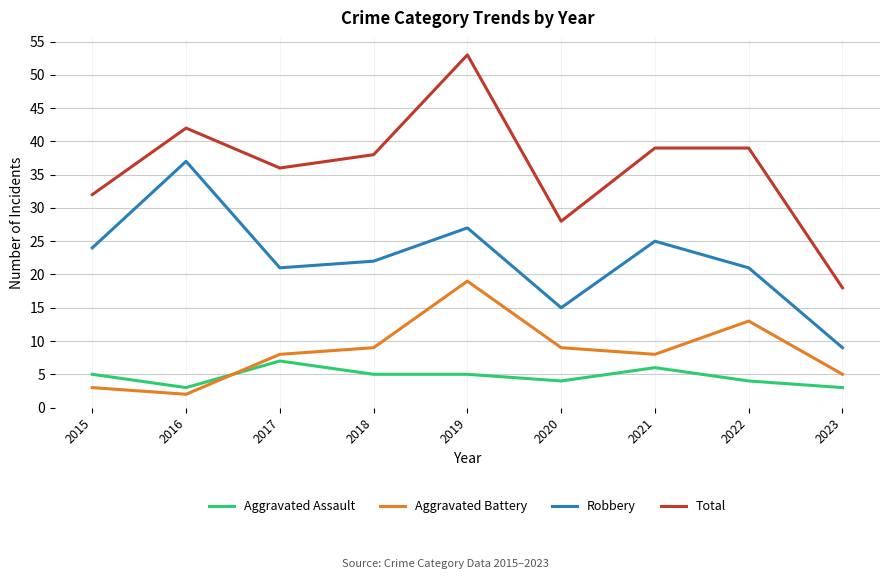

Where do Aggravated Assault and Aggravated Battery first cross each other?

2016 and 2017